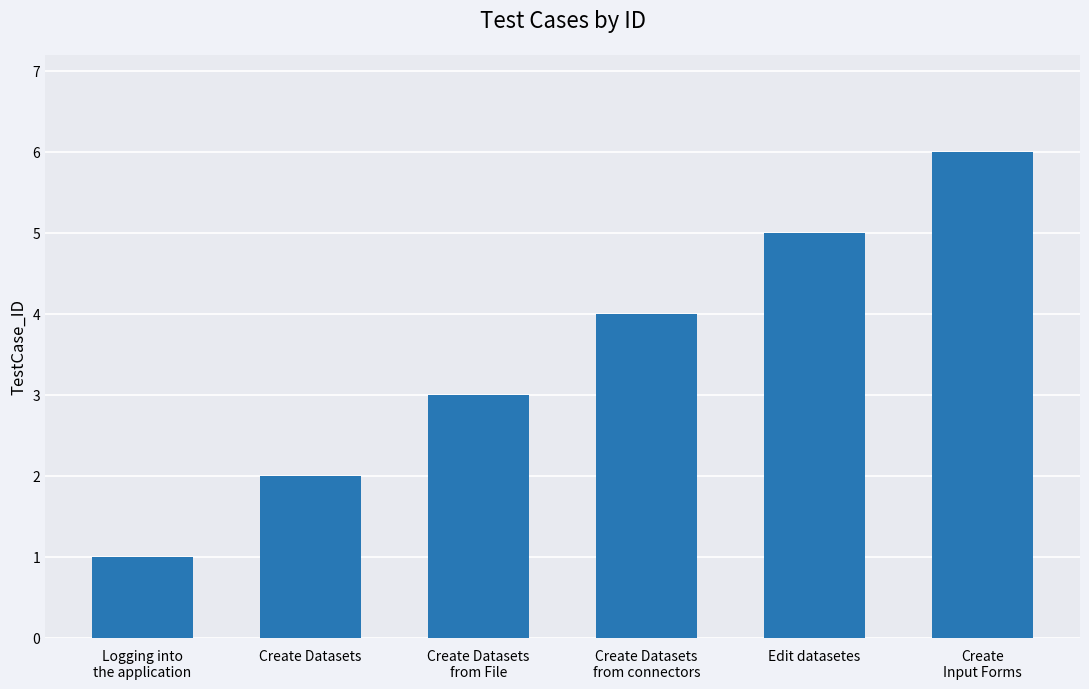

What is the value of the 4th bar from the left?

4